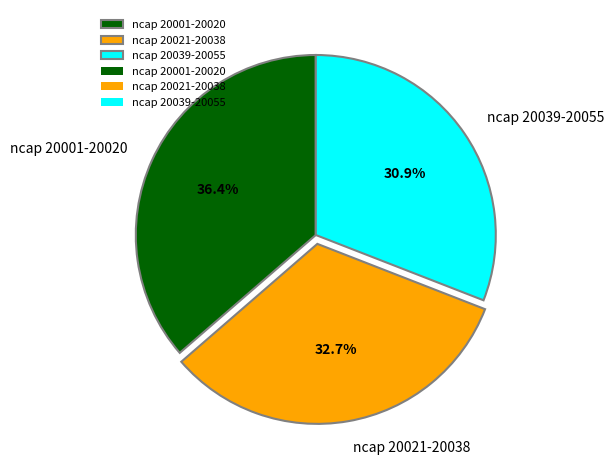

Is there any slice that represents more than half of the pie?

No